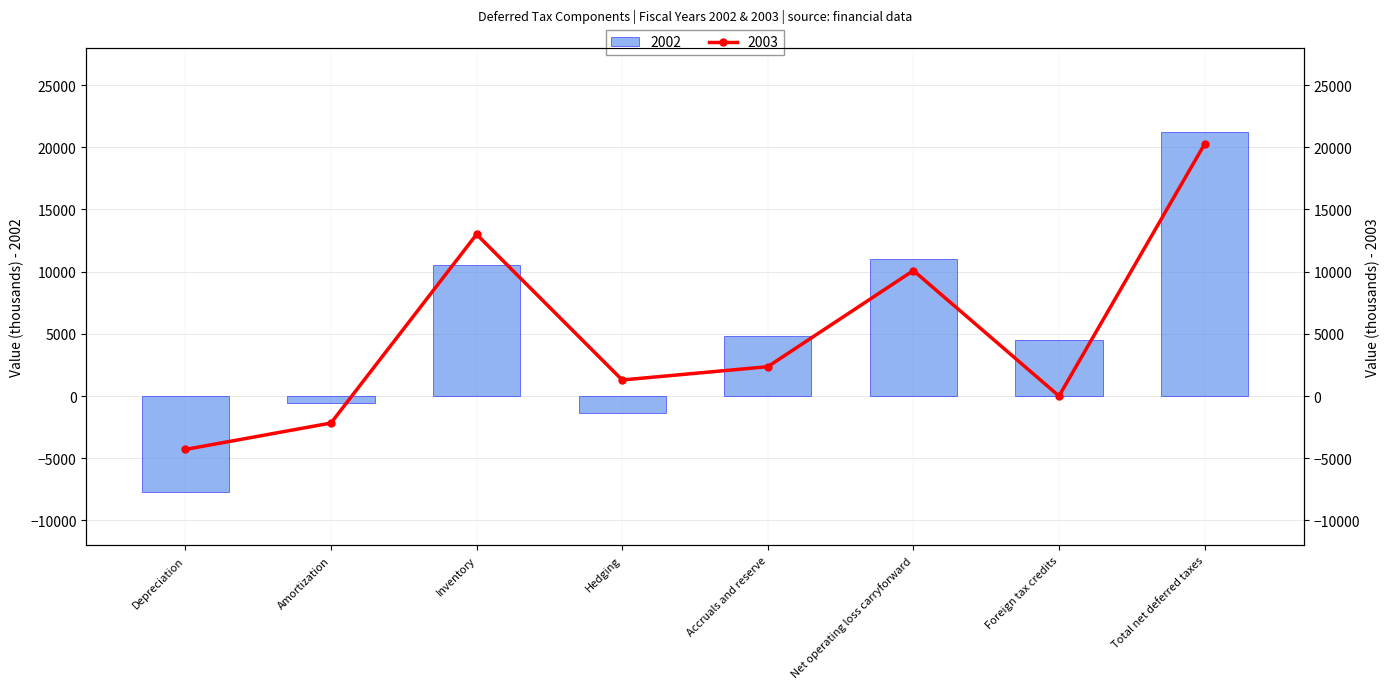

What is the value of the 2002 bar at the 3rd from the left?

10518